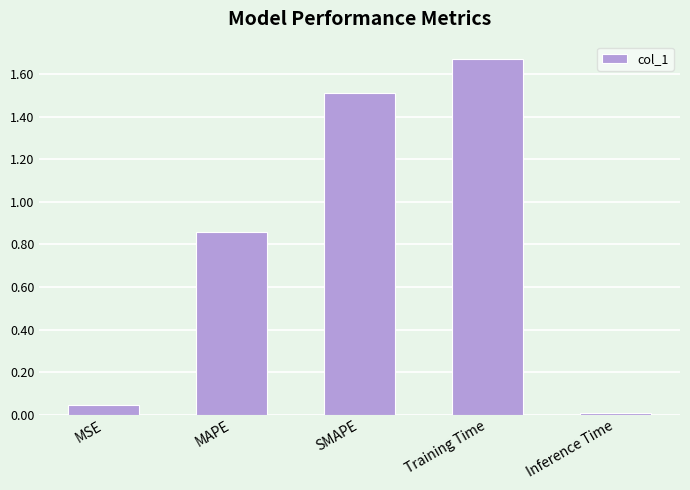

Read the value at SMAPE.

1.5